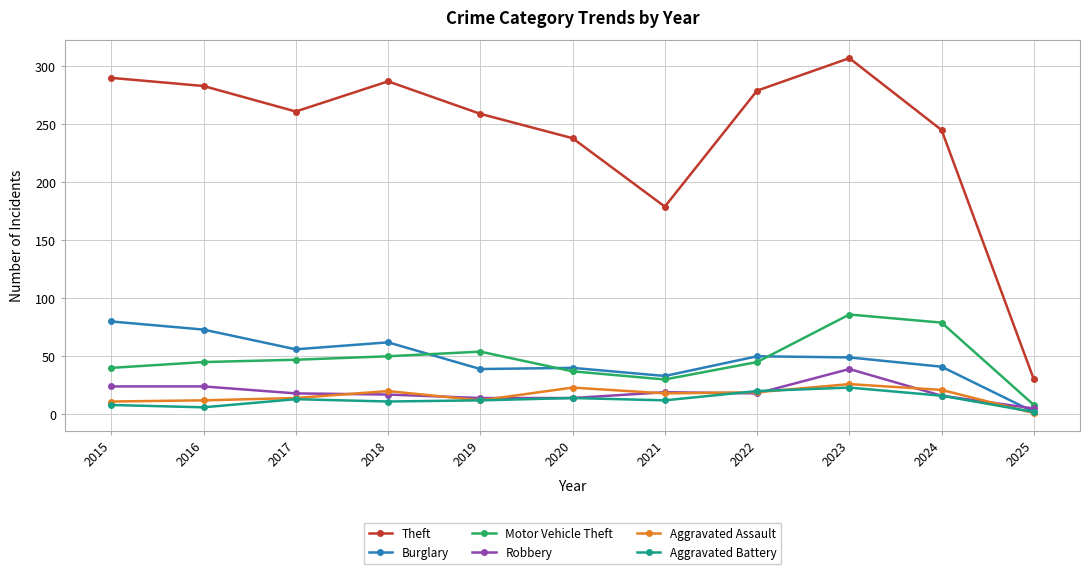

True or false: Theft and Aggravated Battery intersect in this chart.

False